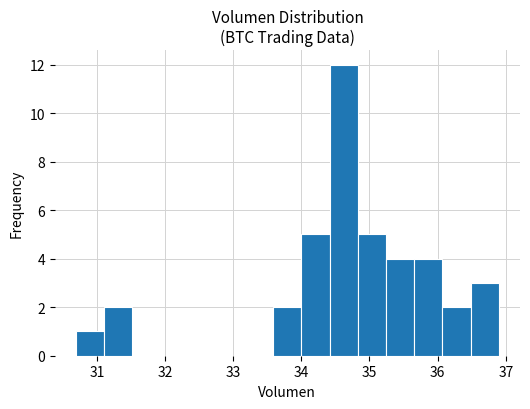

Reading left to right, list every bar in this chart as the range it spans on the x-axis followed by its height. Neither the bar edges nor the heights are printed on the chart, so give them approximately, as read against the axes.

30.7 to 31.1: 1
31.1 to 31.5: 2
31.5 to 31.9: 0
31.9 to 32.3: 0
32.3 to 32.8: 0
32.8 to 33.2: 0
33.2 to 33.6: 0
33.6 to 34.0: 2
34.0 to 34.4: 5
34.4 to 34.8: 12
34.8 to 35.2: 5
35.2 to 35.7: 4
35.7 to 36.1: 4
36.1 to 36.5: 2
36.5 to 36.9: 3